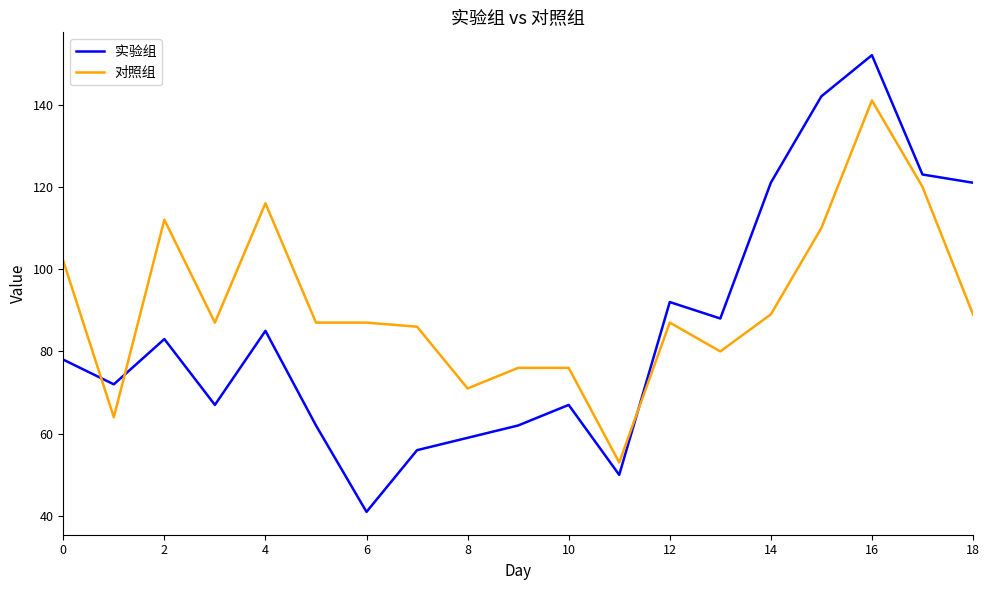

What are all the series names shown in the legend?

实验组, 对照组